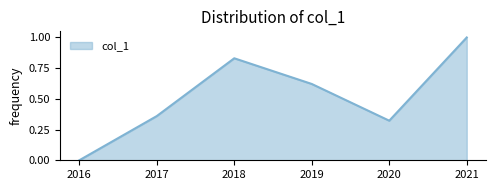

How many positive values are there?

5